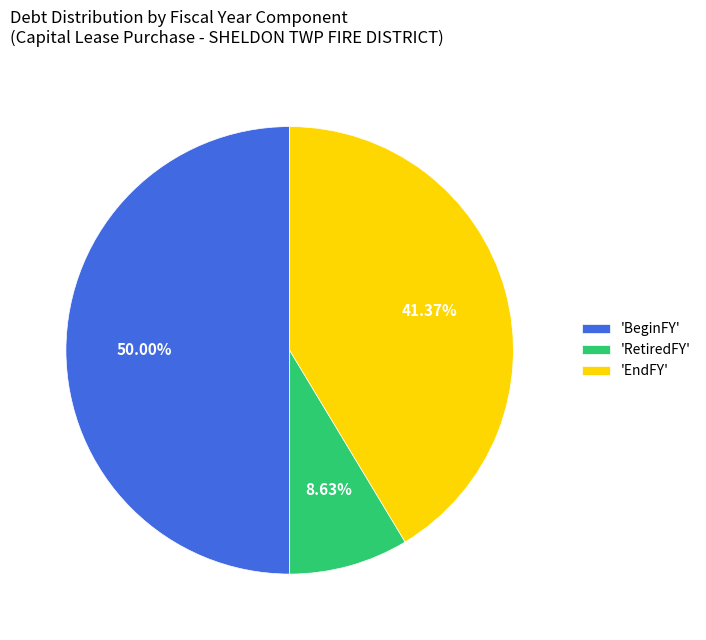

Do 'BeginFY' and 'EndFY' together represent more than half of the pie?

Yes